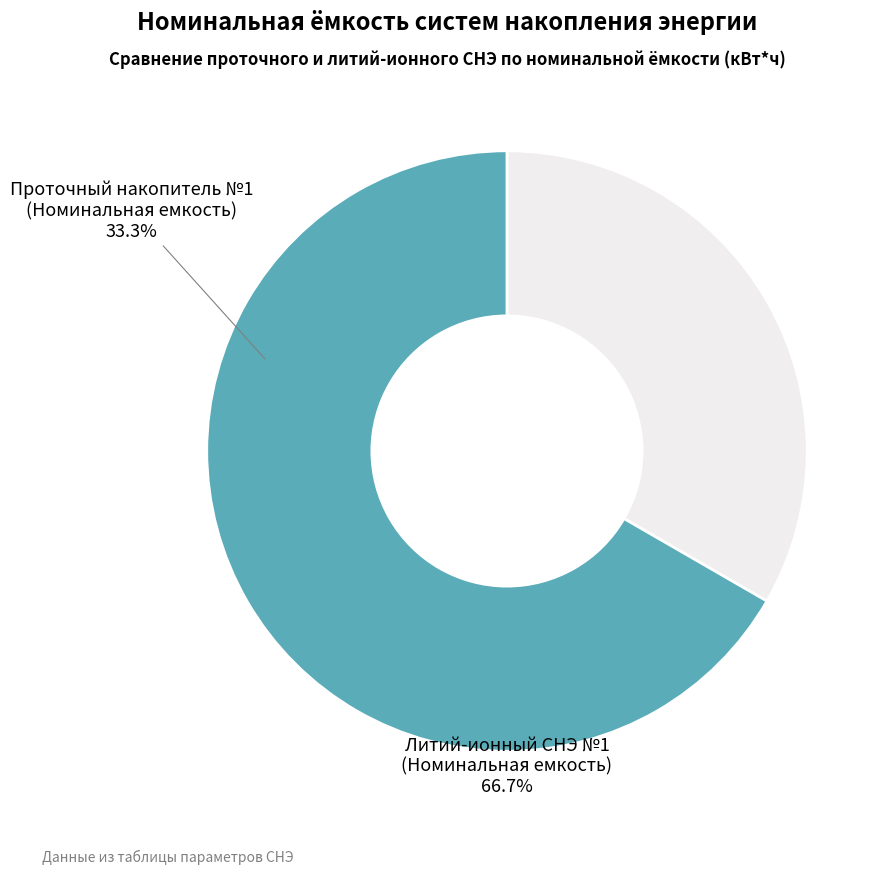

How many slices are in this pie chart?

2